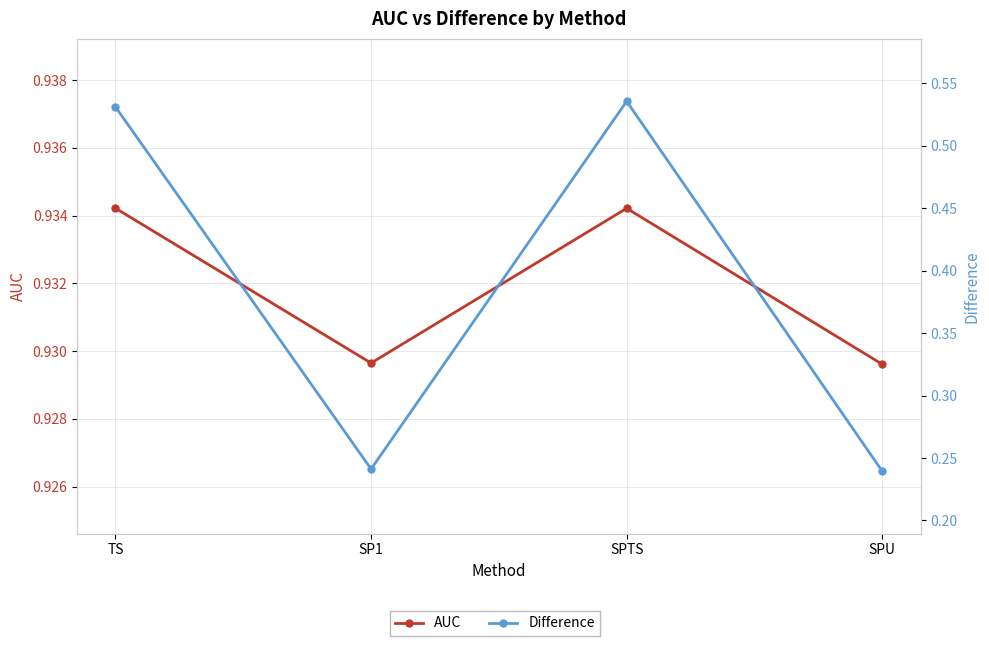

What are all the series names shown in the legend?

AUC, Difference